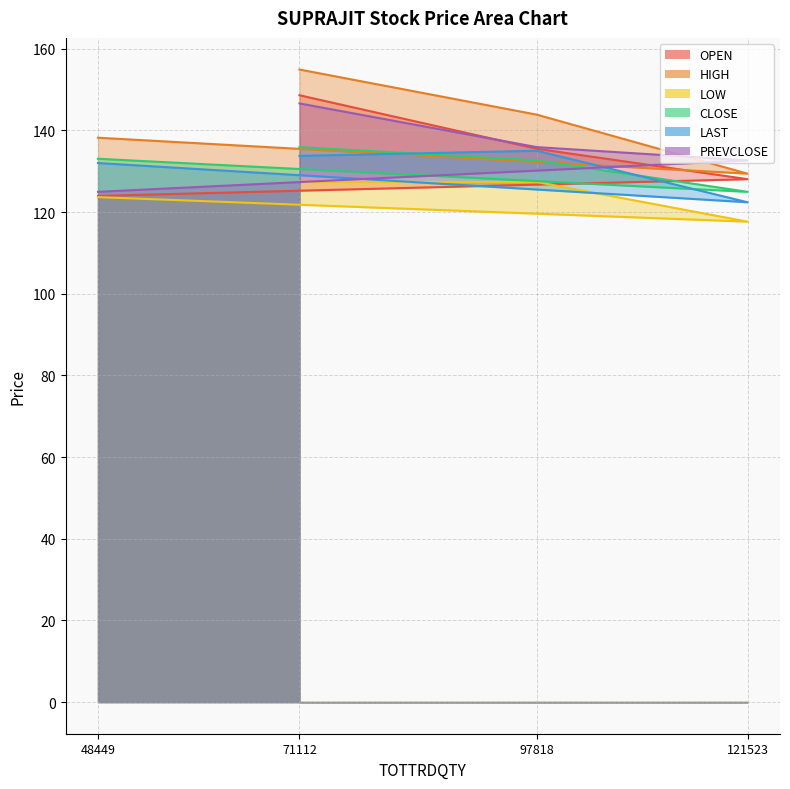

Is it true that PREVCLOSE equals 80.7 at 71112?

False